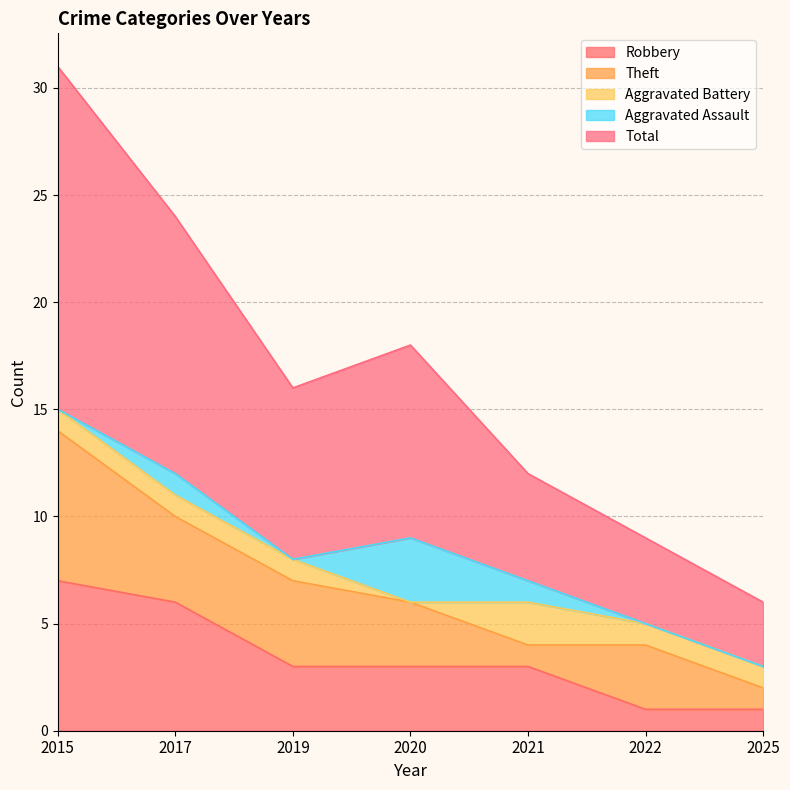

Is it true that Robbery equals 0 at 2022?

False